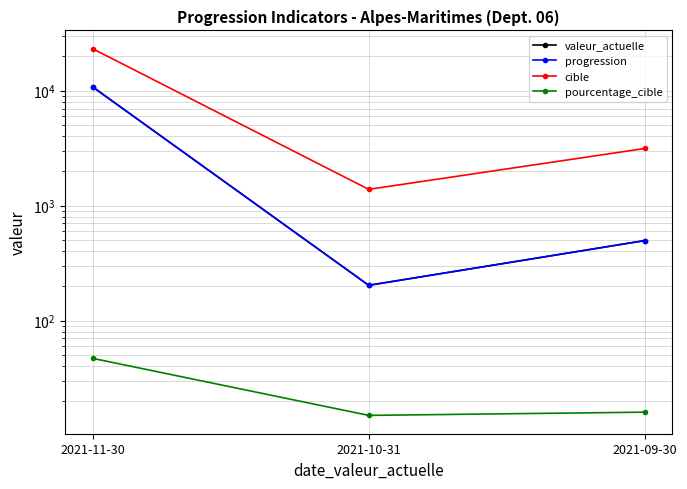

Read the valeur_actuelle value at 2021-10-31, to the nearest 10.

200